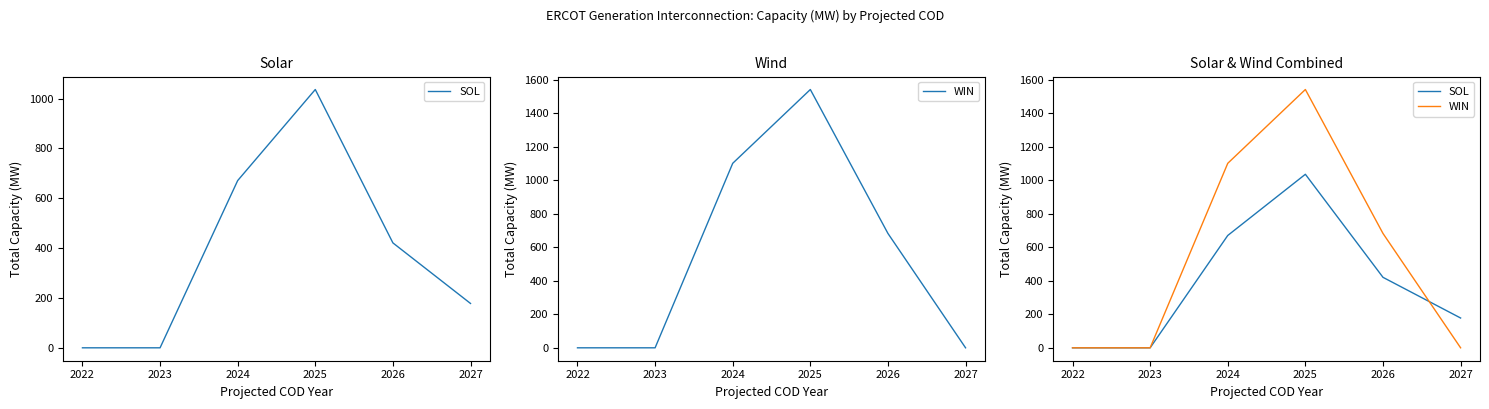

What is the value of the WIN point at the 3rd from the left?

1102.3